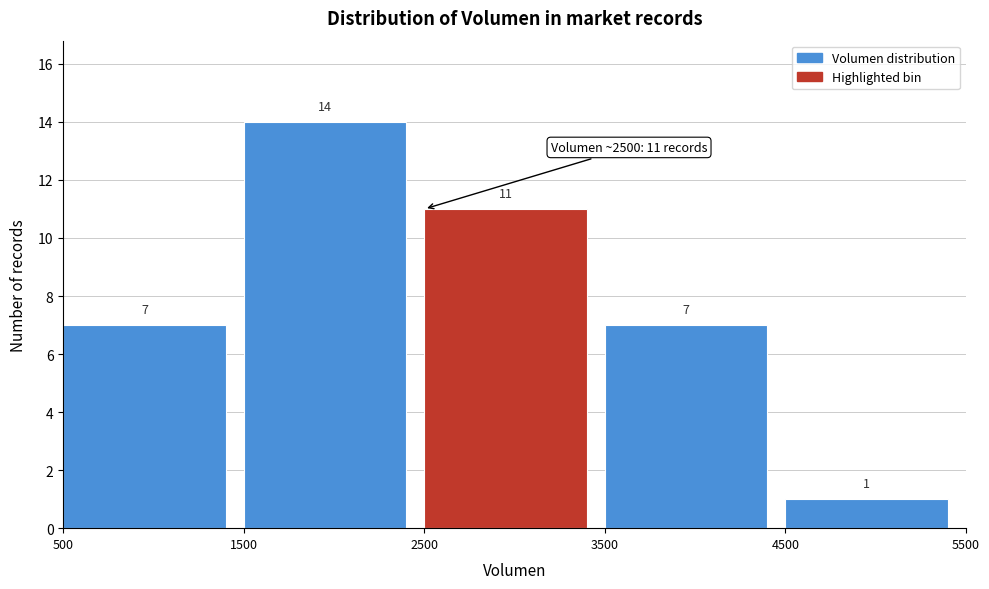

Reading left to right, list every bar in this chart as the range it spans on the x-axis followed by its height.

500 to 1500: 7
1500 to 2500: 14
2500 to 3500: 11
3500 to 4500: 7
4500 to 5500: 1